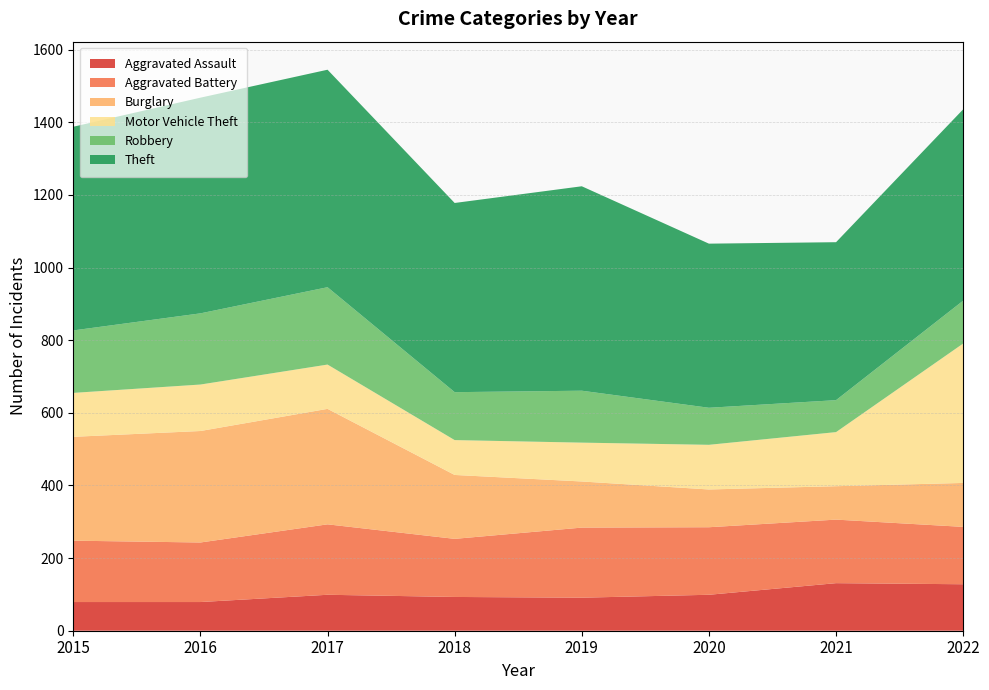

Reading left to right, what are all the values shown in this chart?

Aggravated Assault: 2015=79	2016=79	2017=99	2018=93	2019=91	2020=99	2021=131	2022=128
Aggravated Battery: 2015=169	2016=164	2017=194	2018=160	2019=193	2020=186	2021=175	2022=158
Burglary: 2015=286	2016=307	2017=318	2018=176	2019=127	2020=104	2021=92	2022=121
Motor Vehicle Theft: 2015=121	2016=128	2017=122	2018=96	2019=107	2020=123	2021=149	2022=384
Robbery: 2015=172	2016=196	2017=213	2018=132	2019=143	2020=102	2021=88	2022=118
Theft: 2015=561	2016=594	2017=599	2018=521	2019=563	2020=452	2021=435	2022=527